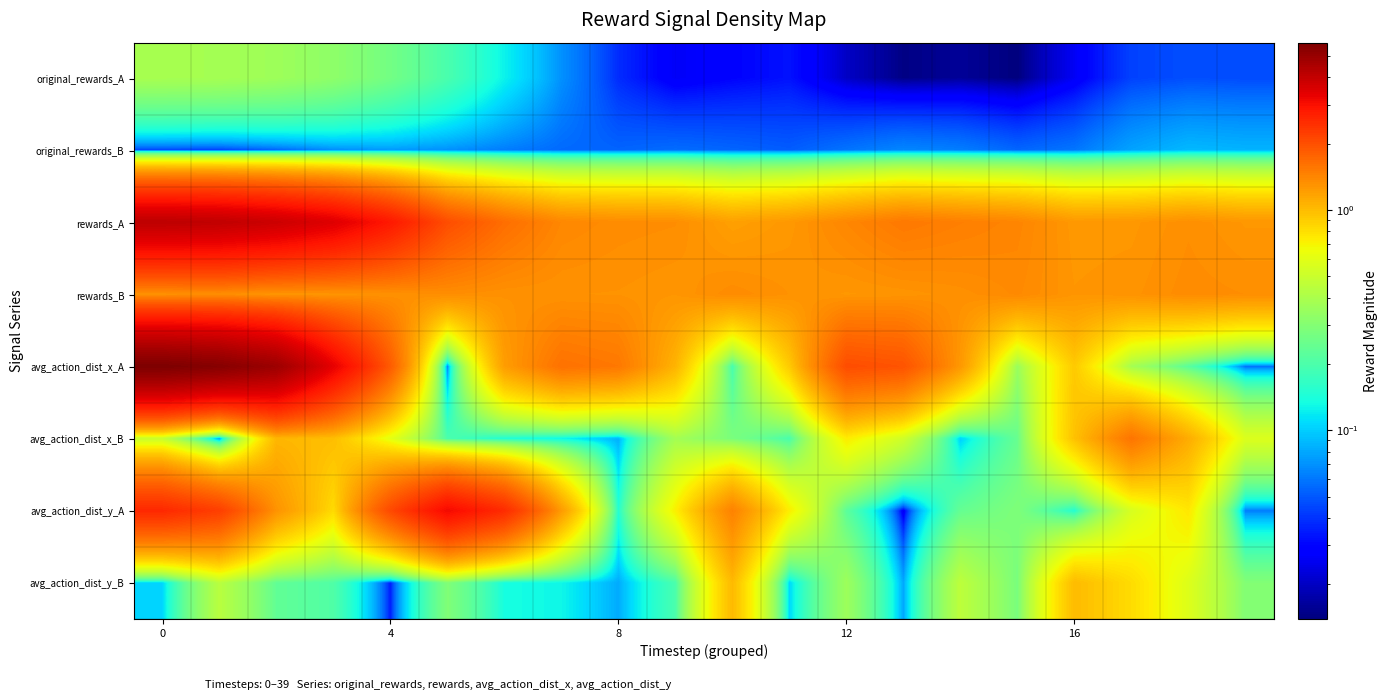

Which series has the largest range (max minus min)?

avg_action_dist_x_A